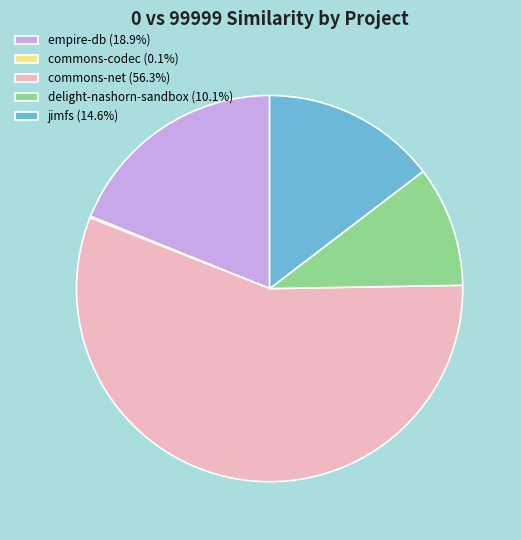

Which category has the biggest portion of the pie?

commons-net